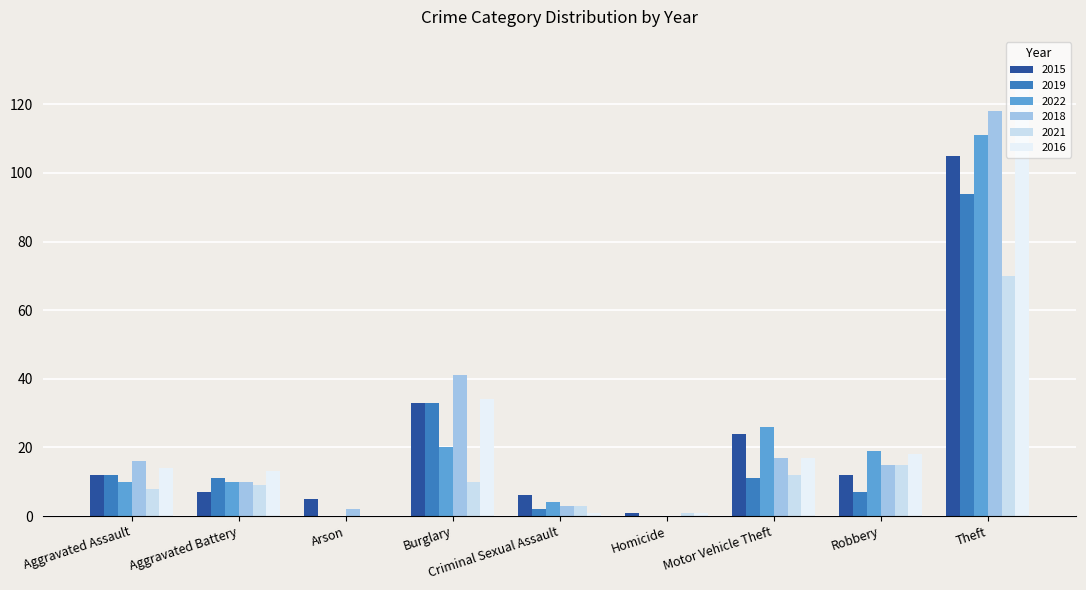

What is the difference between the highest and lowest values at Aggravated Assault?

8